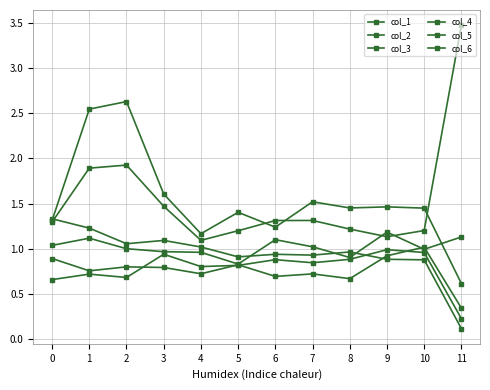

Count the number of categories in the chart.

12